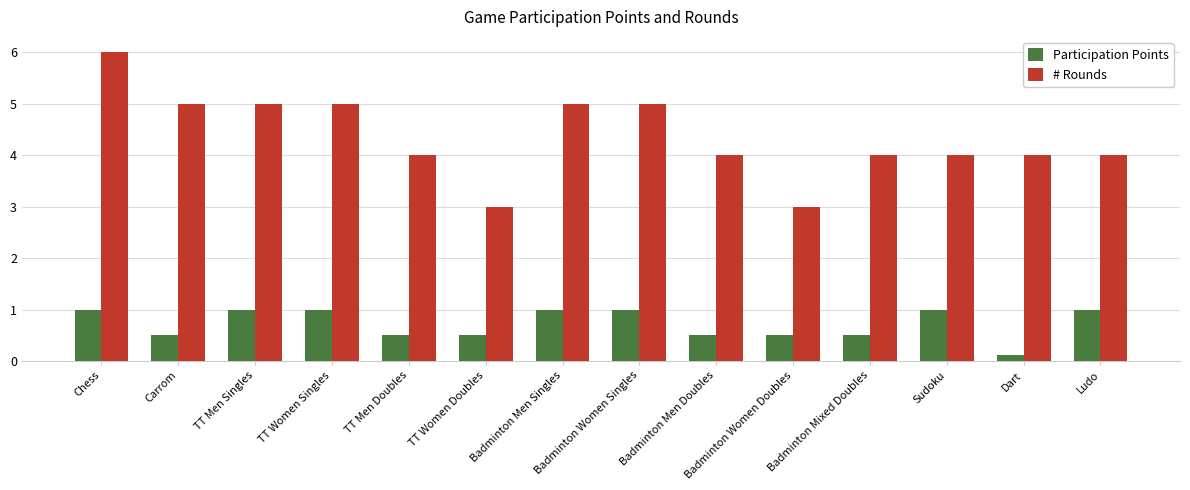

What are all the series names shown in the legend?

Participation Points, # Rounds